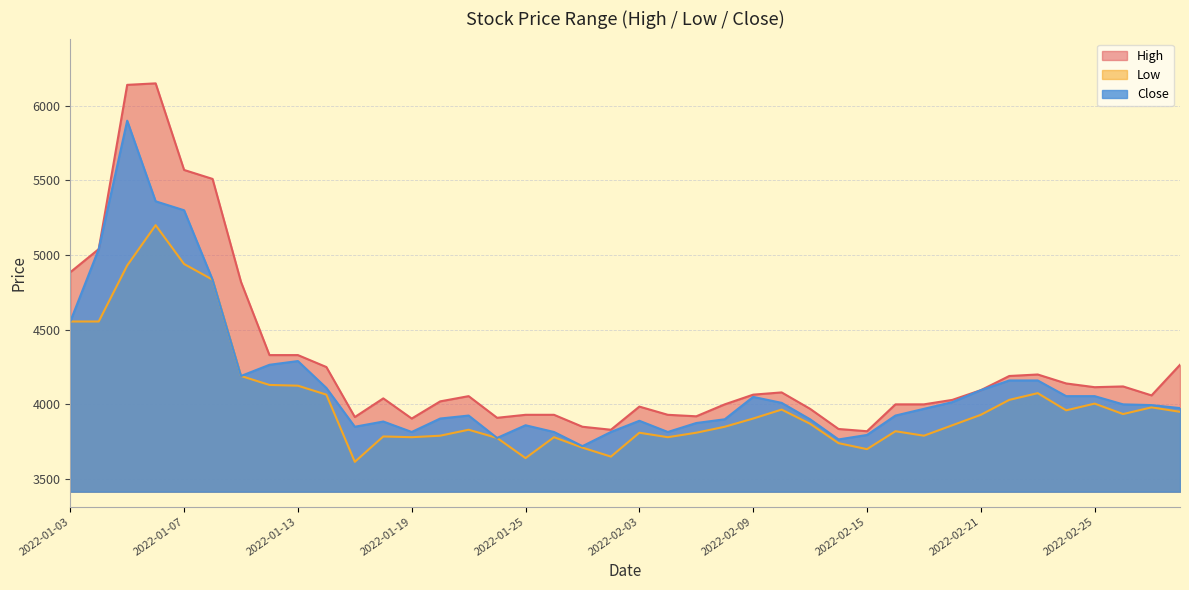

How many data points does each series have?

40